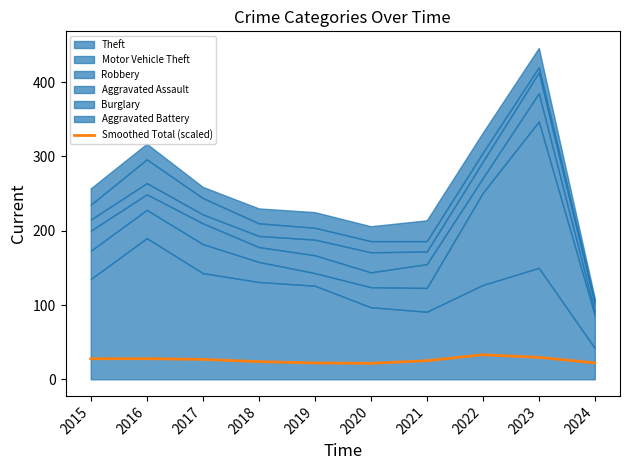

The Smoothed Total (scaled) series shows 25.1 at 2021. True or false?

True